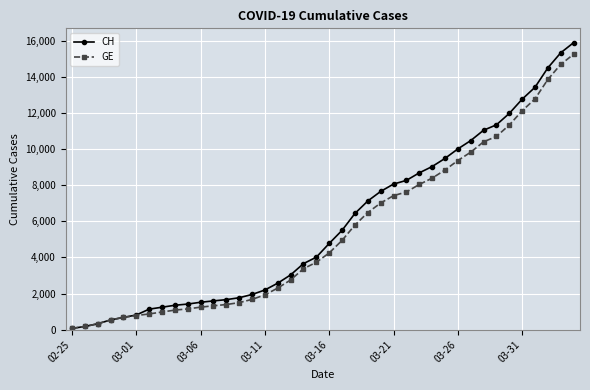

Reading left to right, what are all the values shown in this chart?

CH: 73	178	329	540	682	814	1137	1245	1353	1420	1519	1595	1664	1770	1949	2199	2577	3033	3658	4014	4775	5501	6434	7125	7654	8061	8265	8681	9030	9481	10005	10467	11041	11340	11971	12758	13419	14494	15327	15888
GE: 73	178	329	540	682	784	872	979	1085	1152	1248	1324	1393	1499	1678	1928	2306	2752	3377	3733	4248	4944	5792	6483	7012	7419	7623	8039	8388	8839	9363	9825	10399	10698	11329	12116	12777	13852	14685	15246